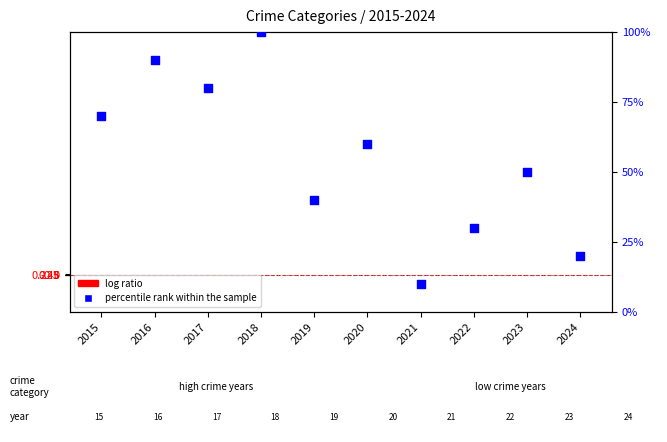

Which series reaches the maximum Y coordinate?

percentile rank within the sample